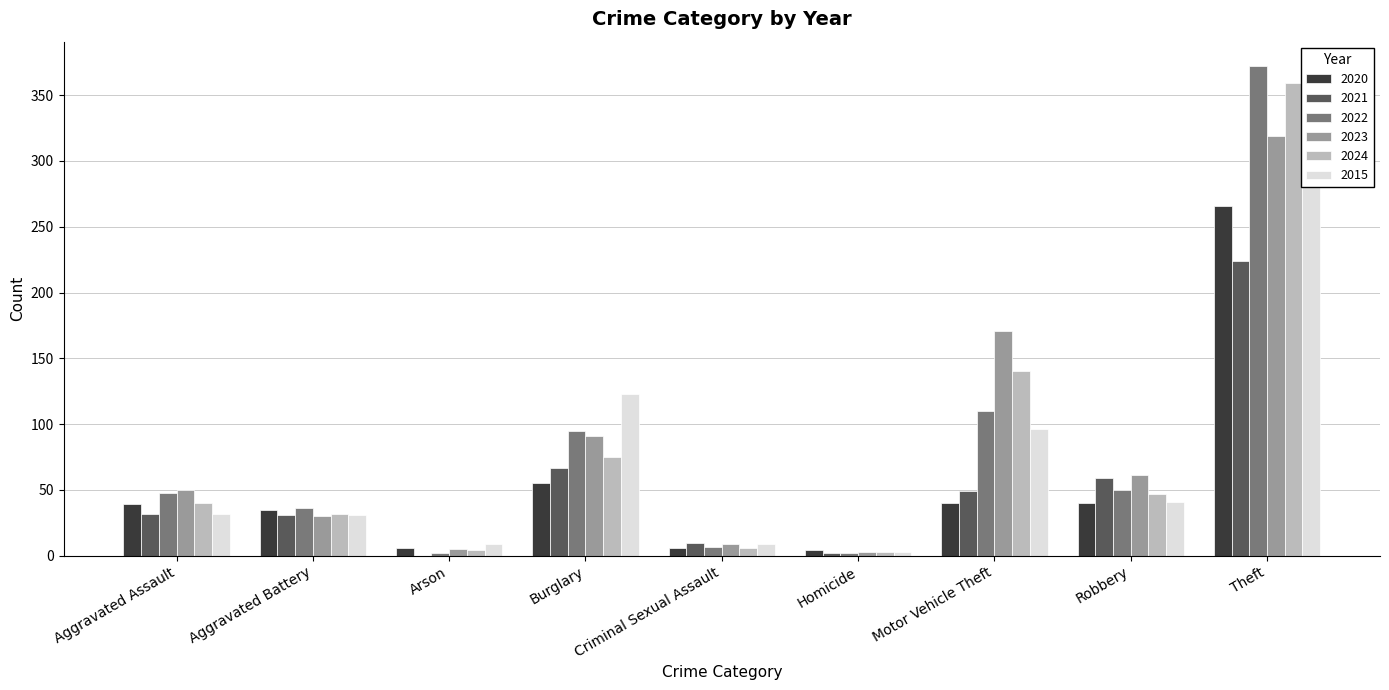

Which series has the widest spread of values?

2022